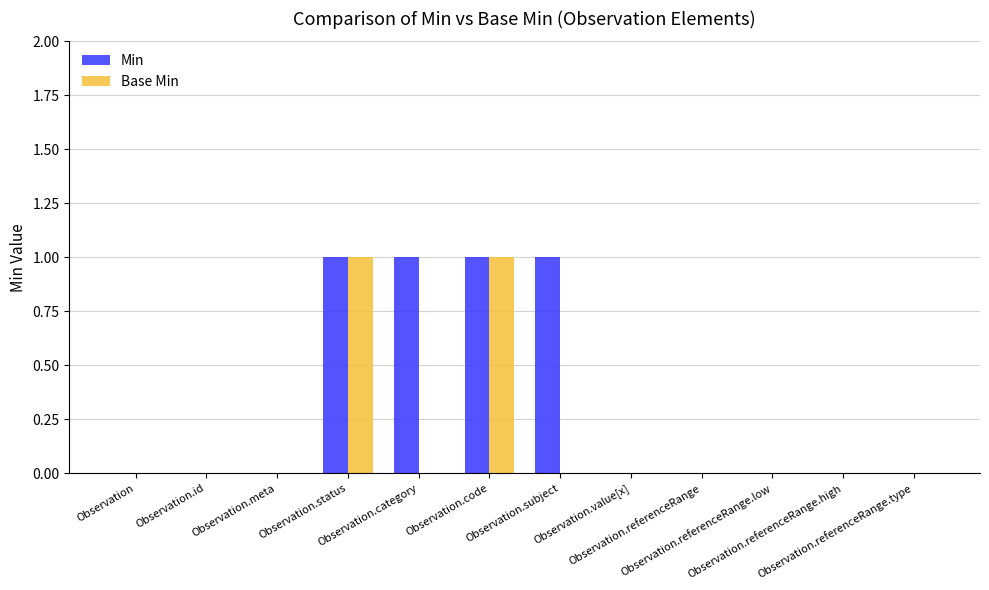

Reading left to right, extract all data points from this chart.

Min: Observation=0	Observation.id=0	Observation.meta=0	Observation.status=1	Observation.category=1	Observation.code=1	Observation.subject=1	Observation.value[x]=0	Observation.referenceRange=0	Observation.referenceRange.low=0	Observation.referenceRange.high=0	Observation.referenceRange.type=0
Base Min: Observation=0	Observation.id=0	Observation.meta=0	Observation.status=1	Observation.category=0	Observation.code=1	Observation.subject=0	Observation.value[x]=0	Observation.referenceRange=0	Observation.referenceRange.low=0	Observation.referenceRange.high=0	Observation.referenceRange.type=0